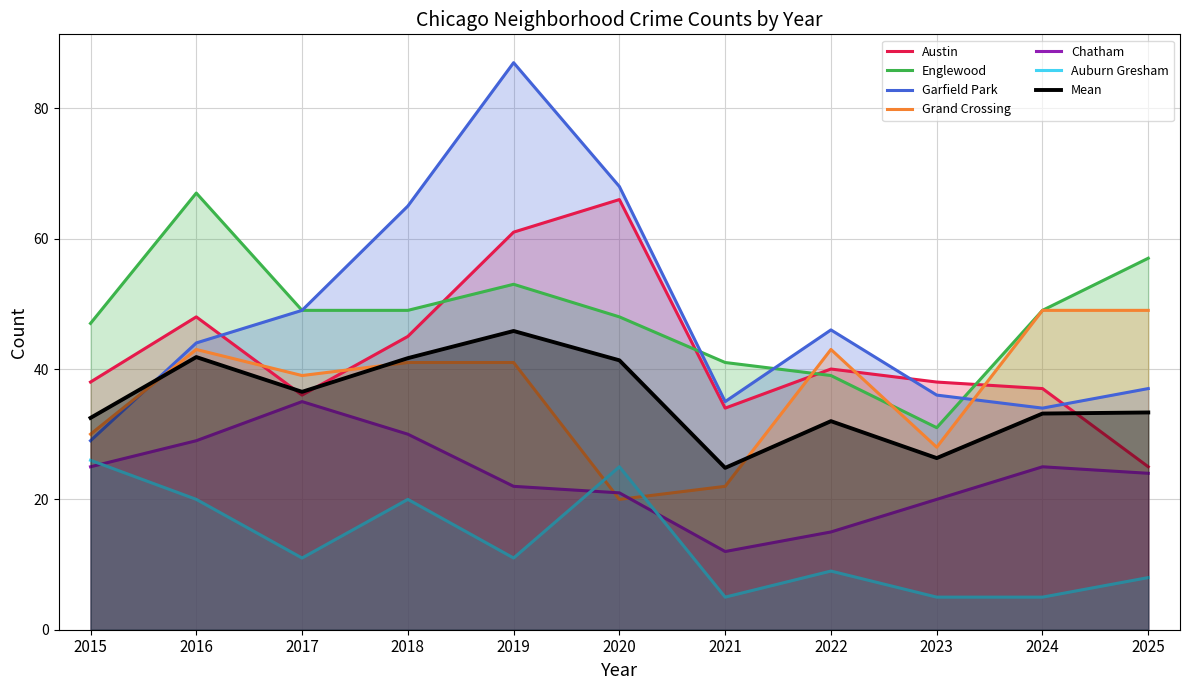

Reading left to right, extract all data points from this chart.

Austin: 38	48	36	45	61	66	34	40	38	37	25
Englewood: 47	67	49	49	53	48	41	39	31	49	57
Garfield Park: 29	44	49	65	87	68	35	46	36	34	37
Grand Crossing: 30	43	39	41	41	20	22	43	28	49	49
Chatham: 25	29	35	30	22	21	12	15	20	25	24
Auburn Gresham: 26	20	11	20	11	25	5	9	5	5	8